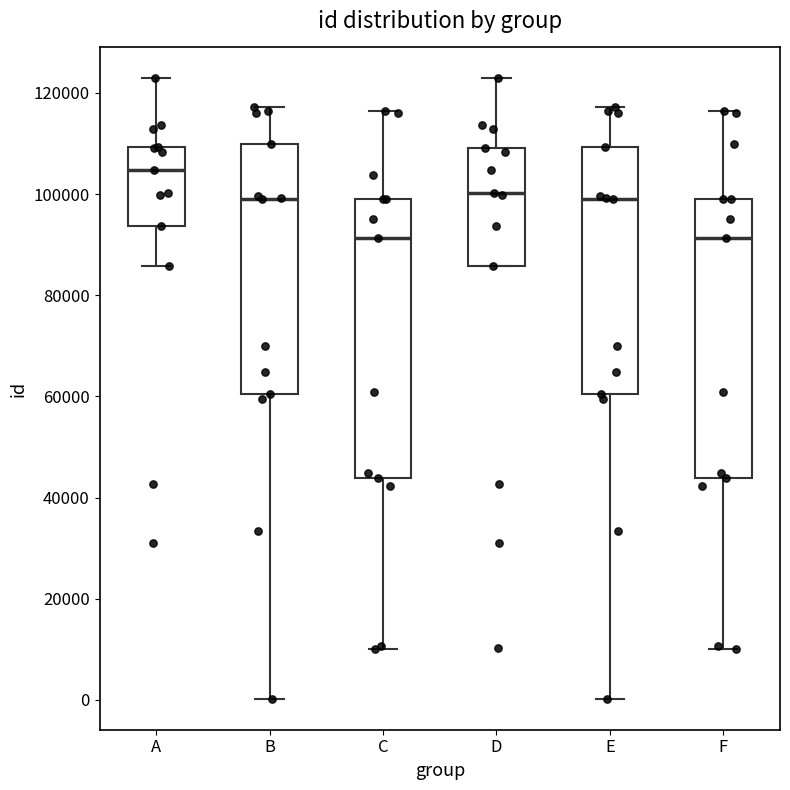

Reading left to right, read every box against the y-axis: the position of its median line, the range the box covers, and the ends of its whiskers. The values are not printed on the chart, so give them approximately, as read against the axis.

A: median 104000, box 94000 to 110000, whiskers 86000 to 122000
B: median 98000, box 60000 to 110000, whiskers 0 to 118000
C: median 92000, box 44000 to 100000, whiskers 10000 to 116000
D: median 100000, box 86000 to 110000, whiskers 86000 to 122000
E: median 98000, box 60000 to 110000, whiskers 0 to 118000
F: median 92000, box 44000 to 100000, whiskers 10000 to 116000